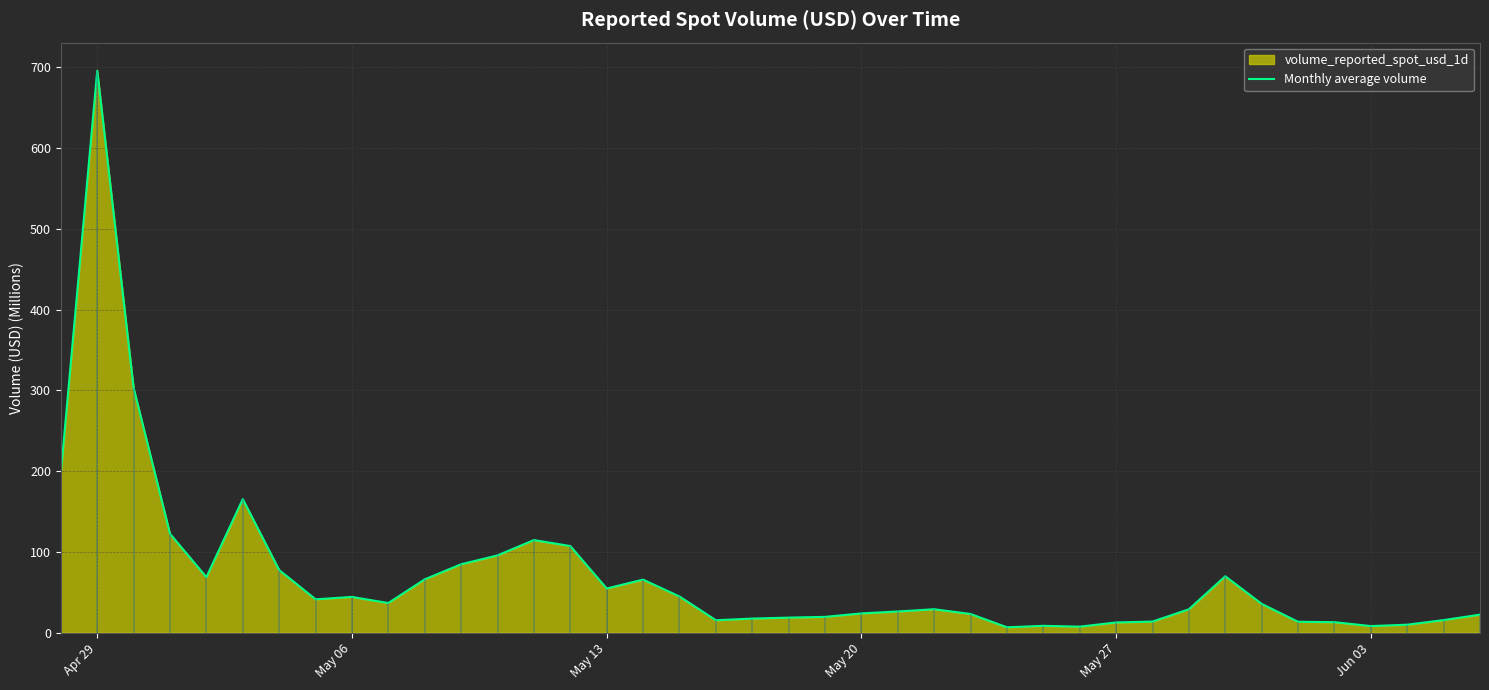

The Monthly average volume series shows 695.9 at Apr 29. True or false?

True